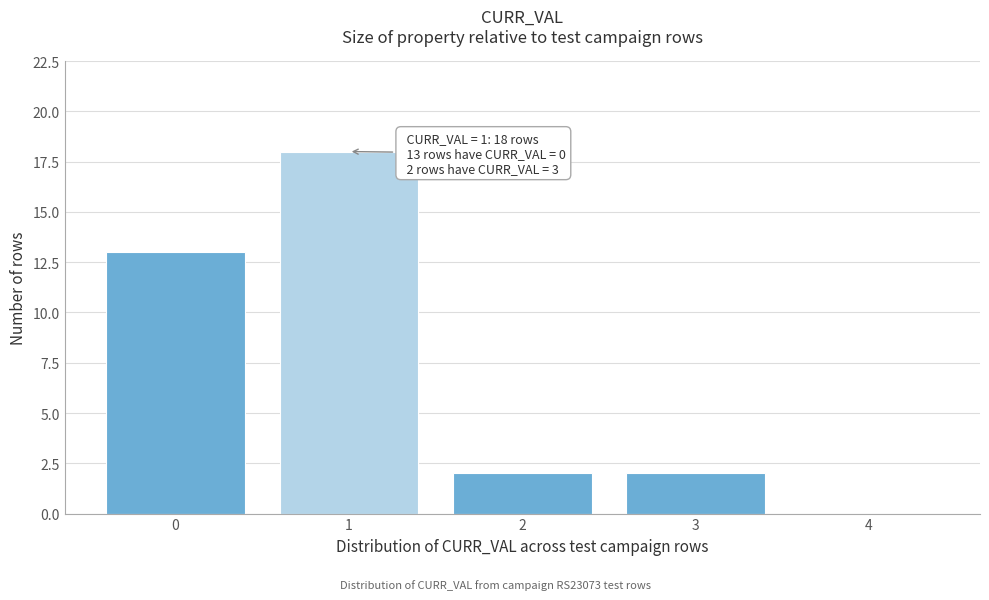

Reading left to right, transcribe all the data shown in this chart.

0=13	1=18	2=2	3=2	4=0